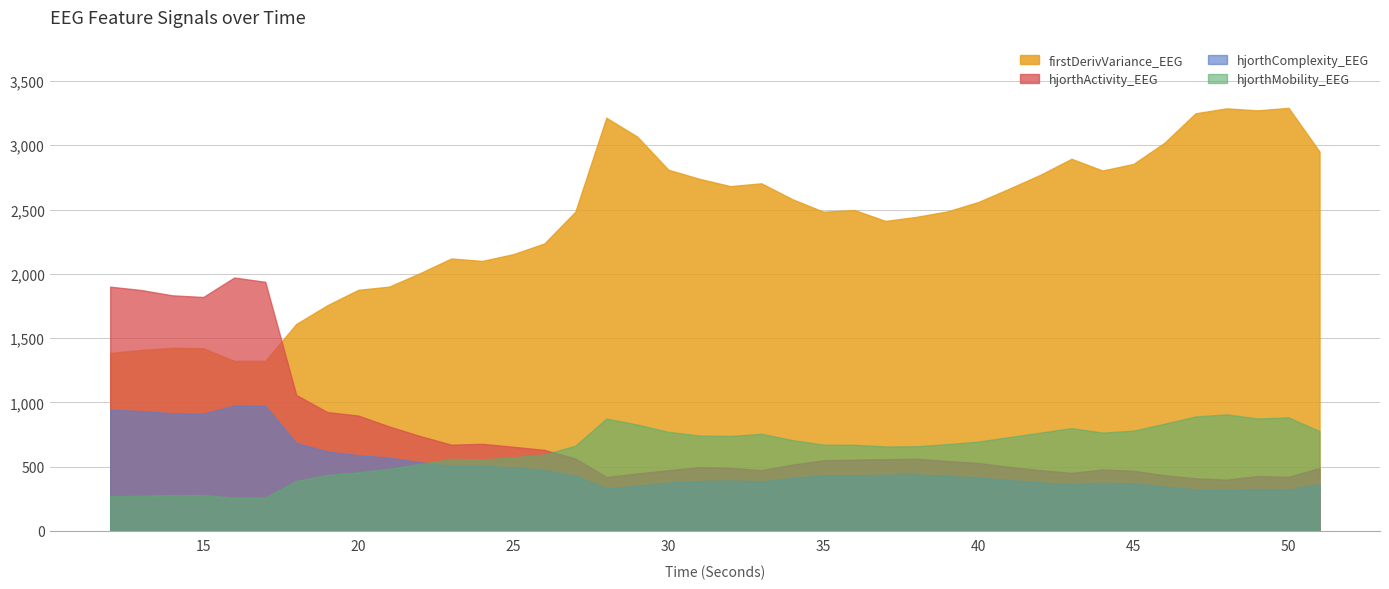

True or false: hjorthMobility_EEG and firstDerivVariance_EEG intersect in this chart.

False